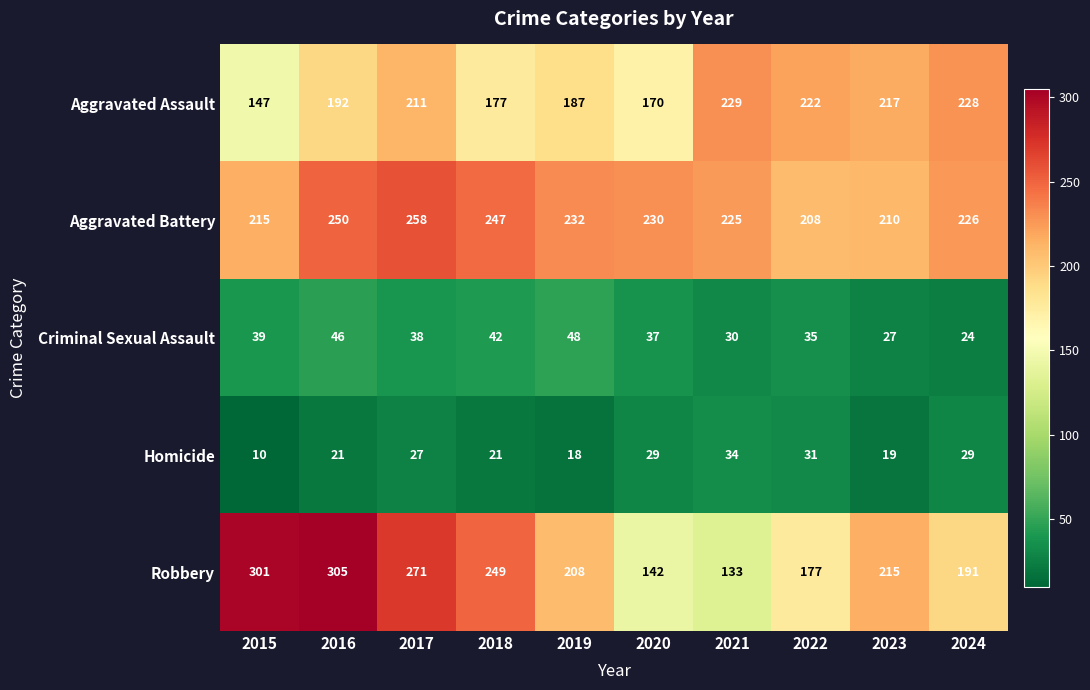

How many data points does each series have?

10